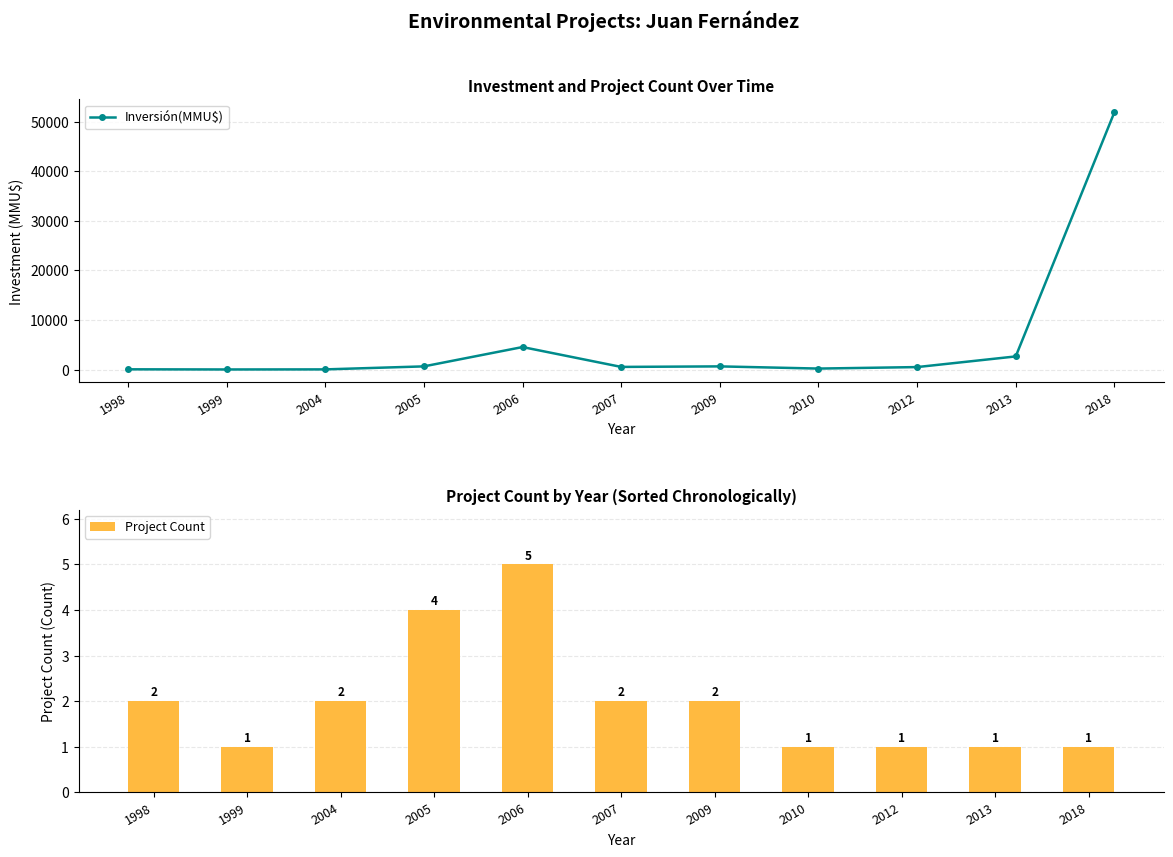

Are the bars horizontal?

No